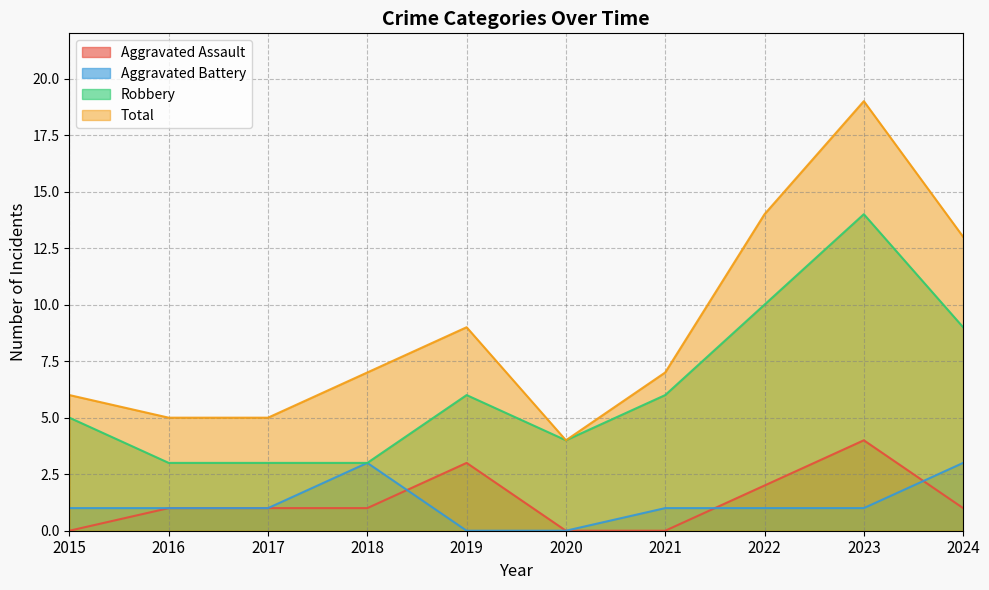

Is the value of Total at 2018 greater than the value of Aggravated Assault at 2022?

Yes